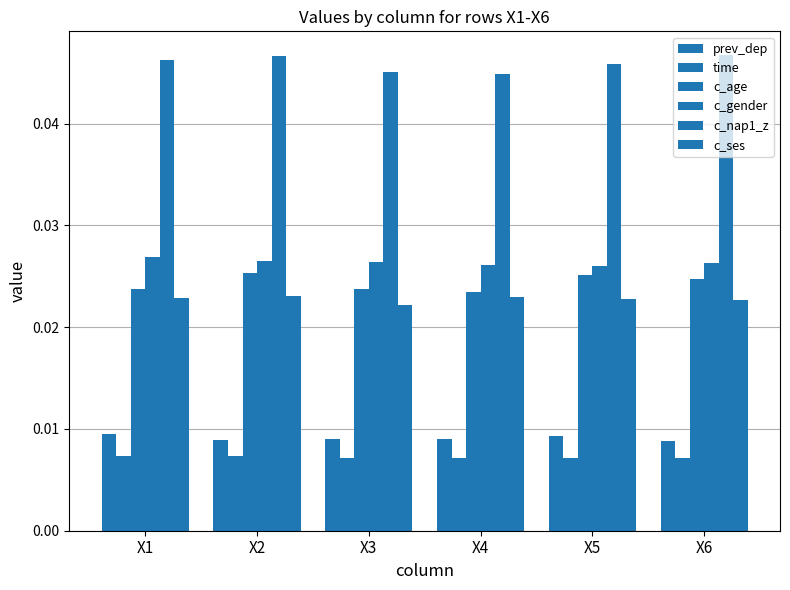

Where is time nearest to the value 0?

X5